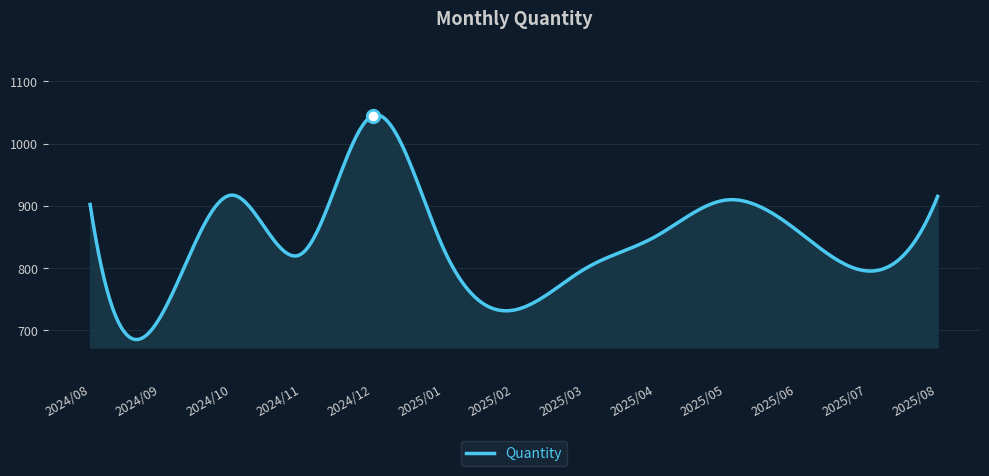

What is the change in value from 2024/08 to 2025/01?

-70